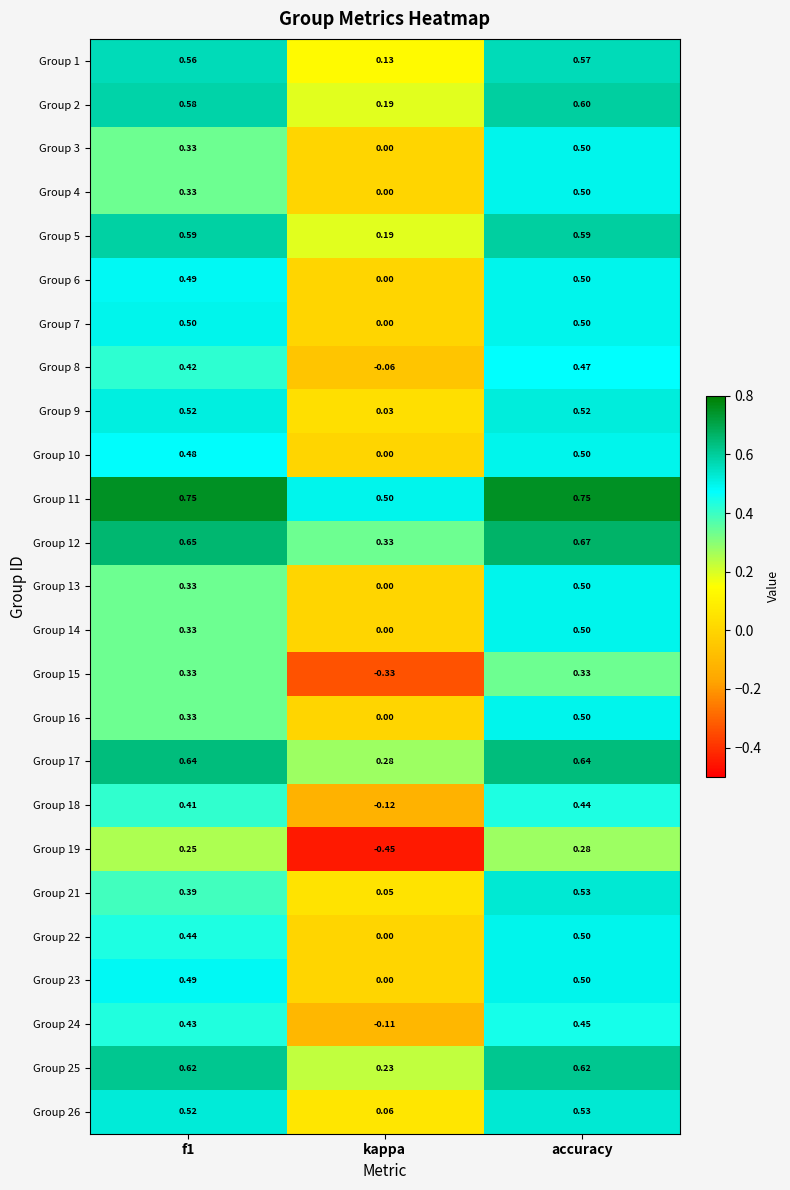

Is the value of Group 8 at accuracy greater than the value of Group 11 at kappa?

No